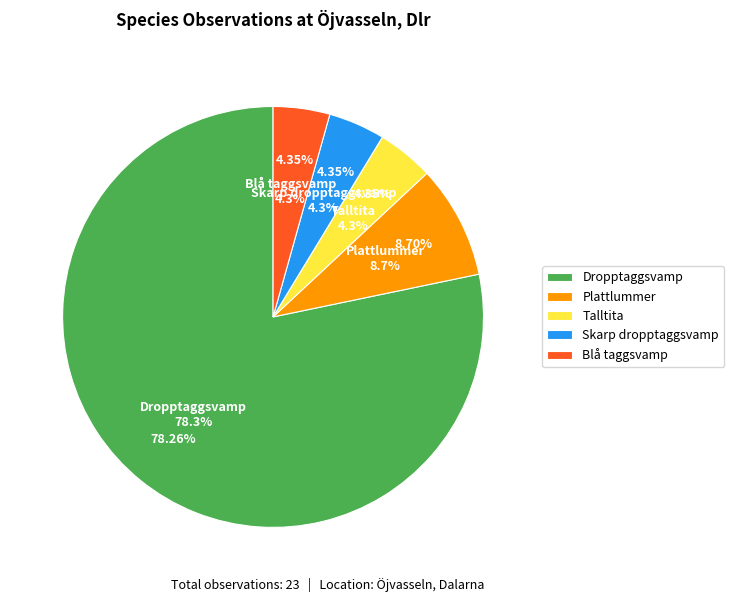

Which category has the smallest portion of the pie?

Talltita